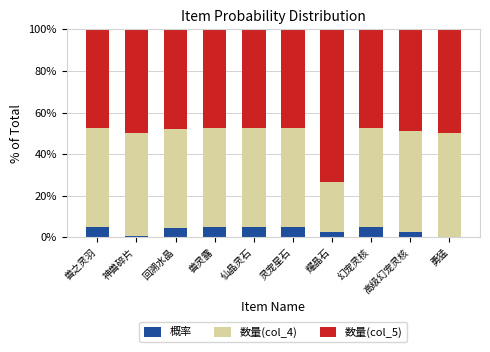

What is the total value across all series at 兽灵露?

100.0